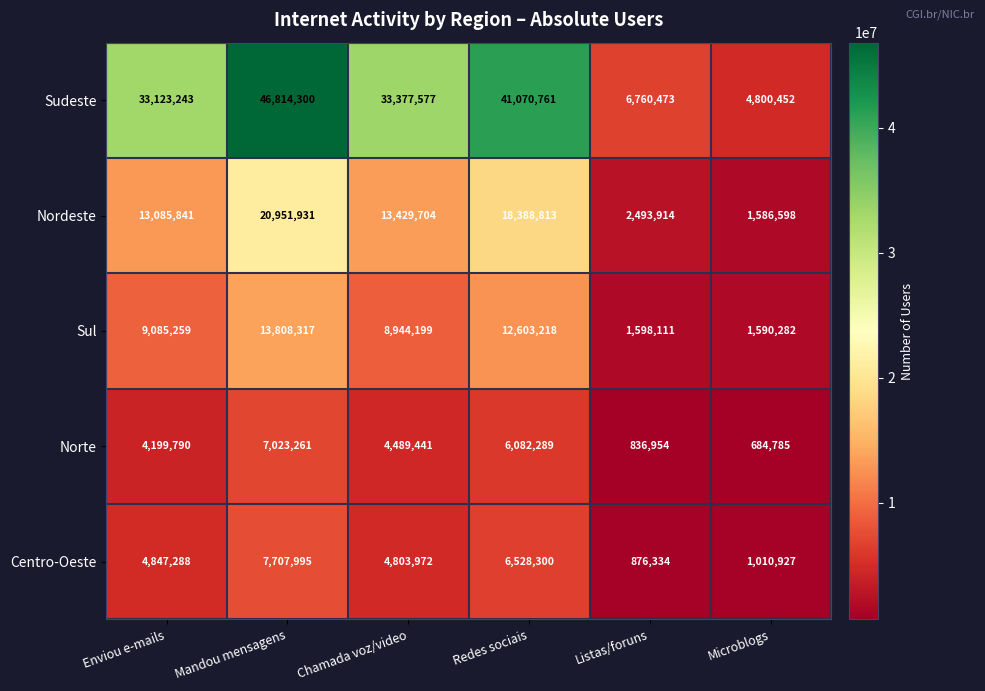

Reading right to left, what are all the values shown in this chart?

Sudeste: 4800452	6760473	41070761	33377577	46814300	33123243
Nordeste: 1586598	2493914	18388813	13429704	20951931	13085841
Sul: 1590282	1598111	12603218	8944199	13808317	9085259
Norte: 684785	836954	6082289	4489441	7023261	4199790
Centro-Oeste: 1010927	876334	6528300	4803972	7707995	4847288